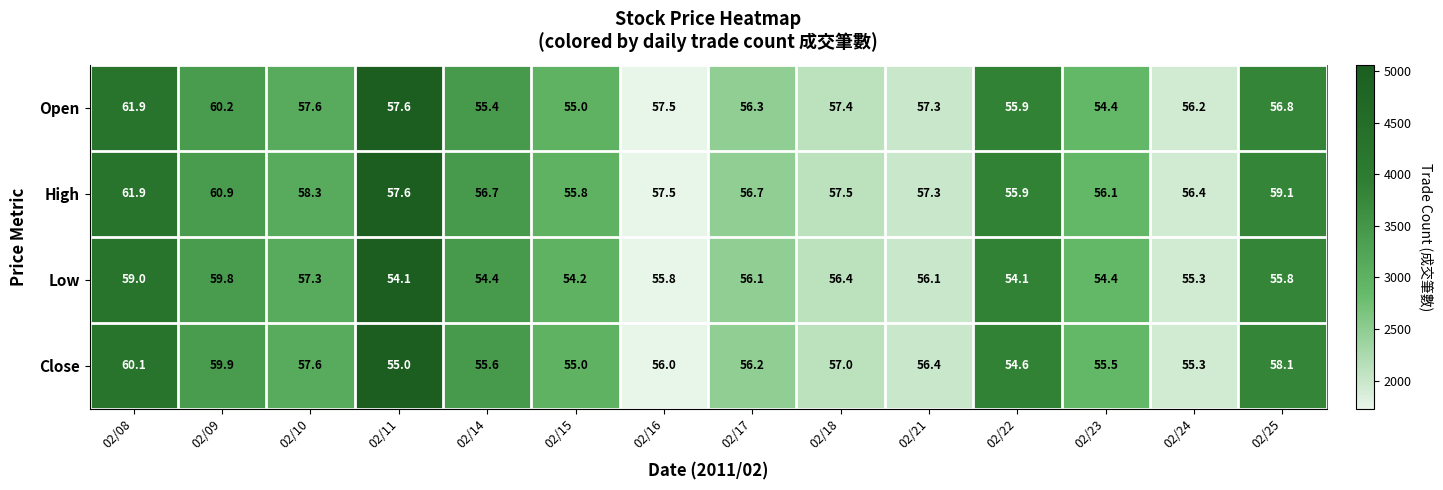

At how many categories does at least one series exceed 58?

4